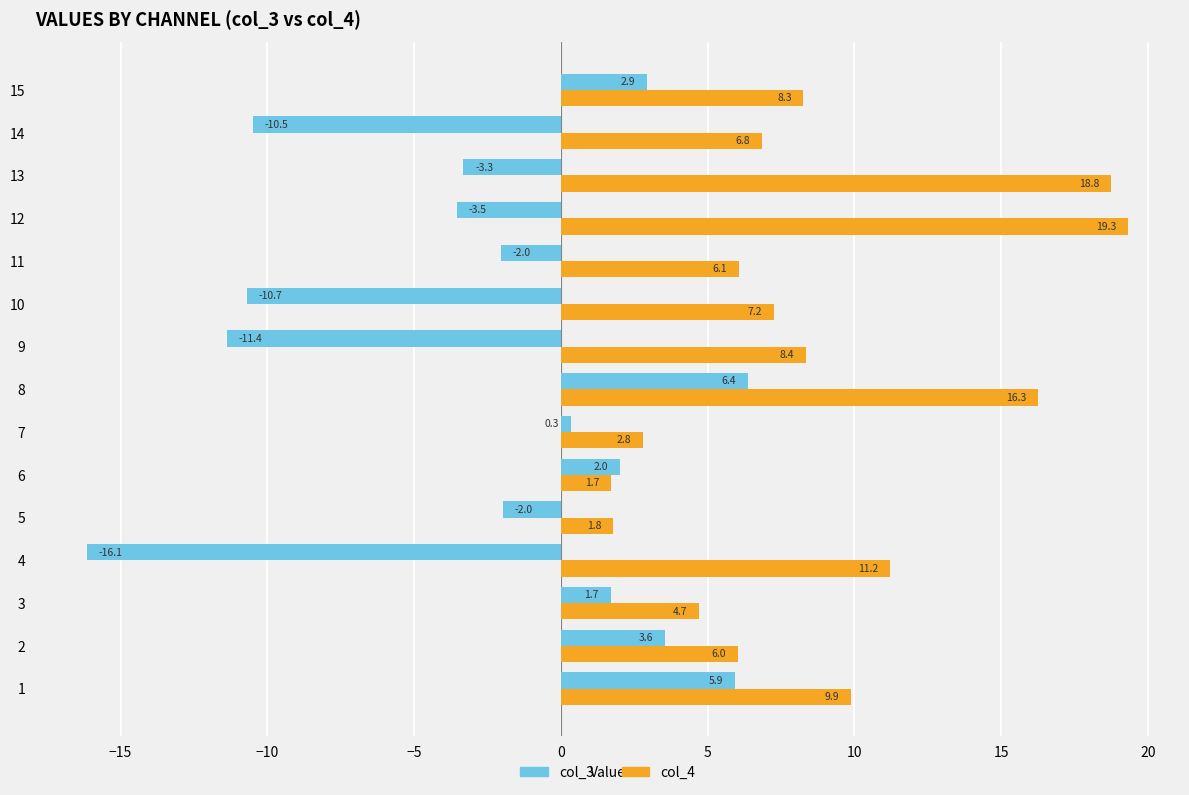

Read the col_3 value at 6.

2.0